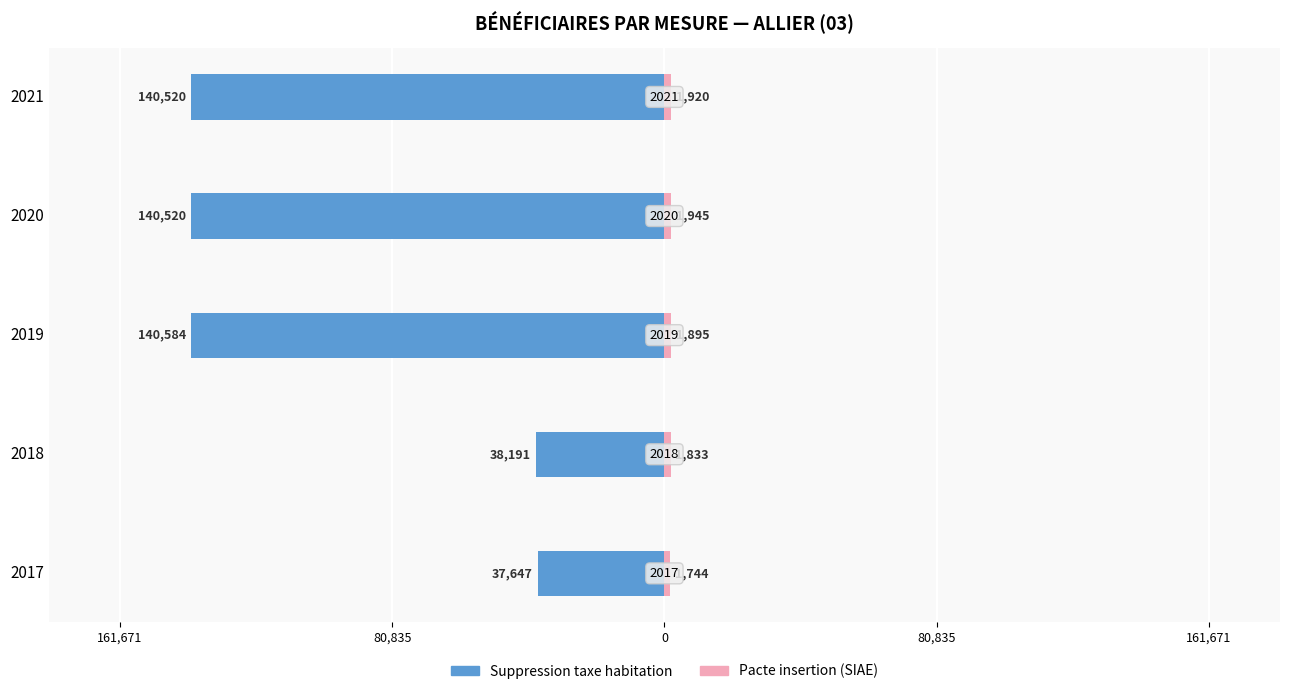

Is it true that Pacte insertion (SIAE) equals 1076 at 2017?

False